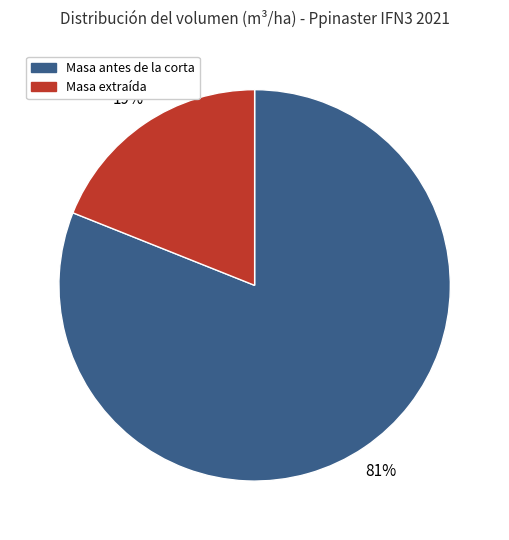

Which category has the biggest portion of the pie?

Masa antes de la corta